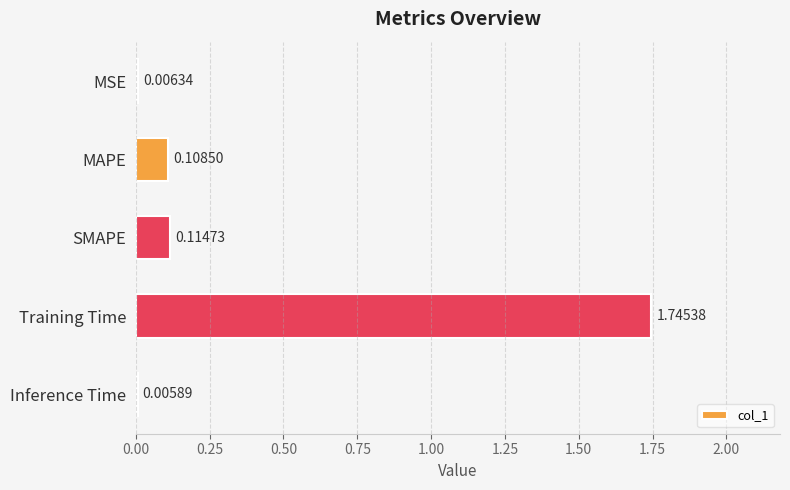

Which category has the highest value across all series?

Training Time